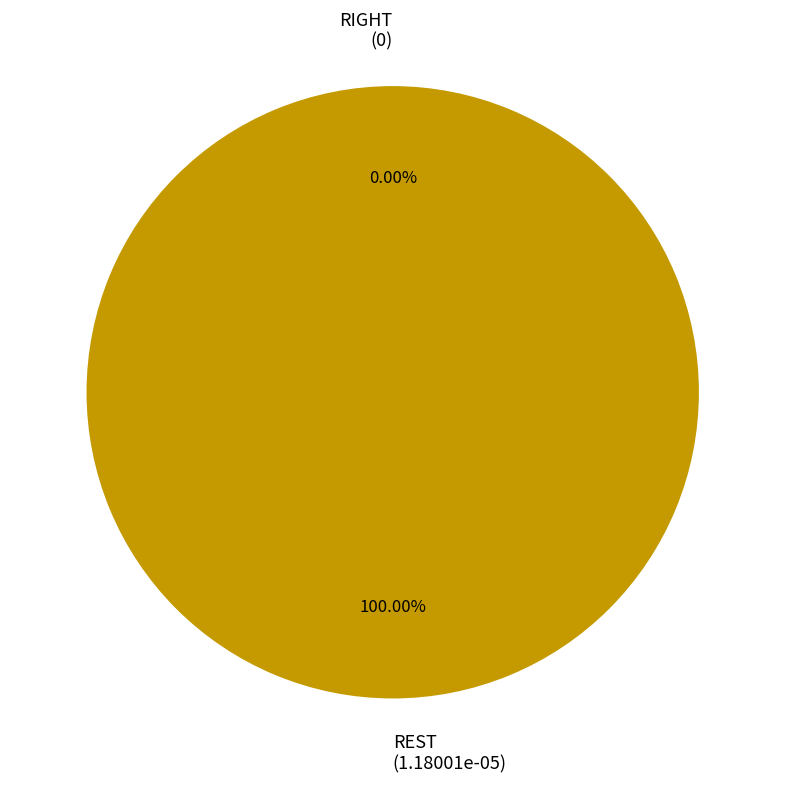

What is the largest slice in the pie chart?

REST